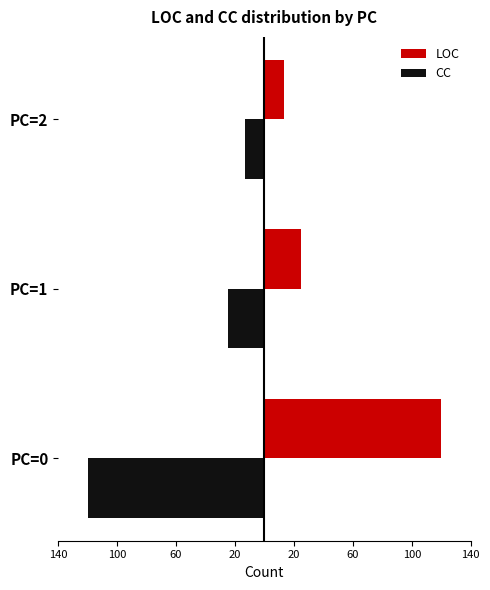

What are all the series names shown in the legend?

LOC, CC